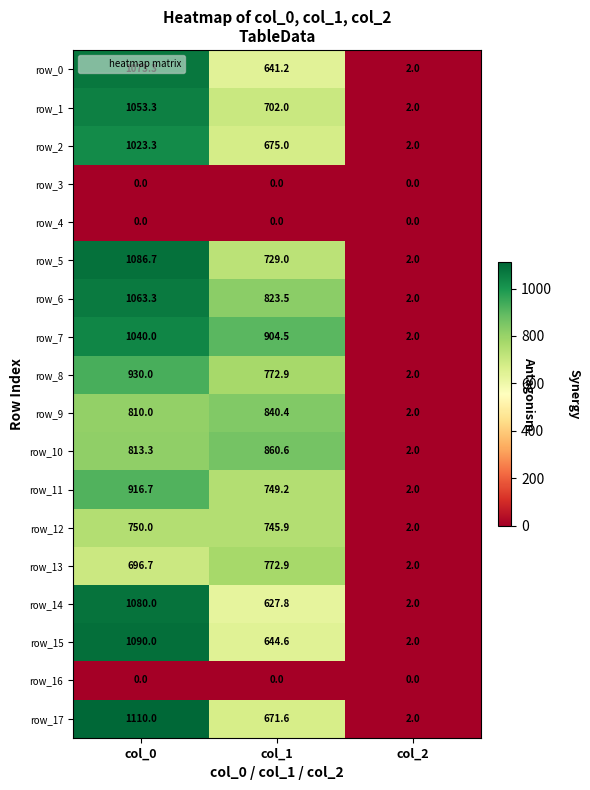

Reading right to left, transcribe all the data shown in this chart.

row_0: 2.0	641.2	1073.3
row_1: 2.0	702.0	1053.3
row_2: 2.0	675.0	1023.3
row_3: 0.0	0.0	0.0
row_4: 0.0	0.0	0.0
row_5: 2.0	729.0	1086.7
row_6: 2.0	823.5	1063.3
row_7: 2.0	904.5	1040.0
row_8: 2.0	772.9	930.0
row_9: 2.0	840.4	810.0
row_10: 2.0	860.6	813.3
row_11: 2.0	749.2	916.7
row_12: 2.0	745.9	750.0
row_13: 2.0	772.9	696.7
row_14: 2.0	627.8	1080.0
row_15: 2.0	644.6	1090.0
row_16: 0.0	0.0	0.0
row_17: 2.0	671.6	1110.0